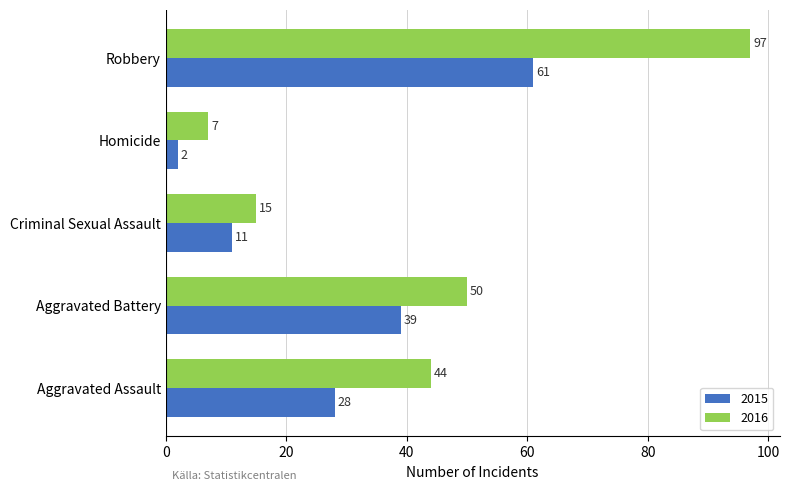

What is the sum of the 2015 values at Robbery and Aggravated Assault?

89